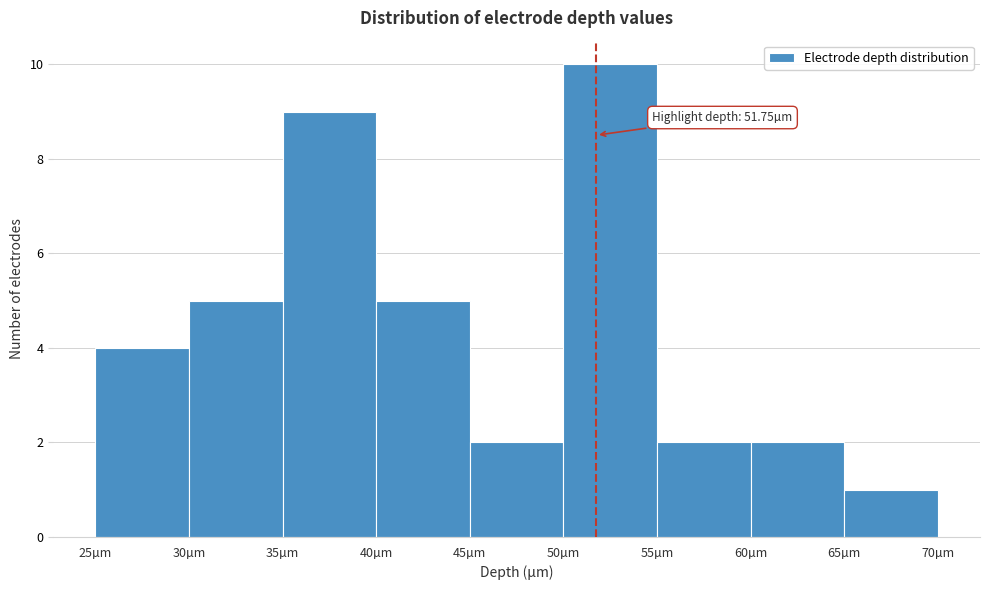

Over which range of the x-axis is the bar tallest?

50 to 55